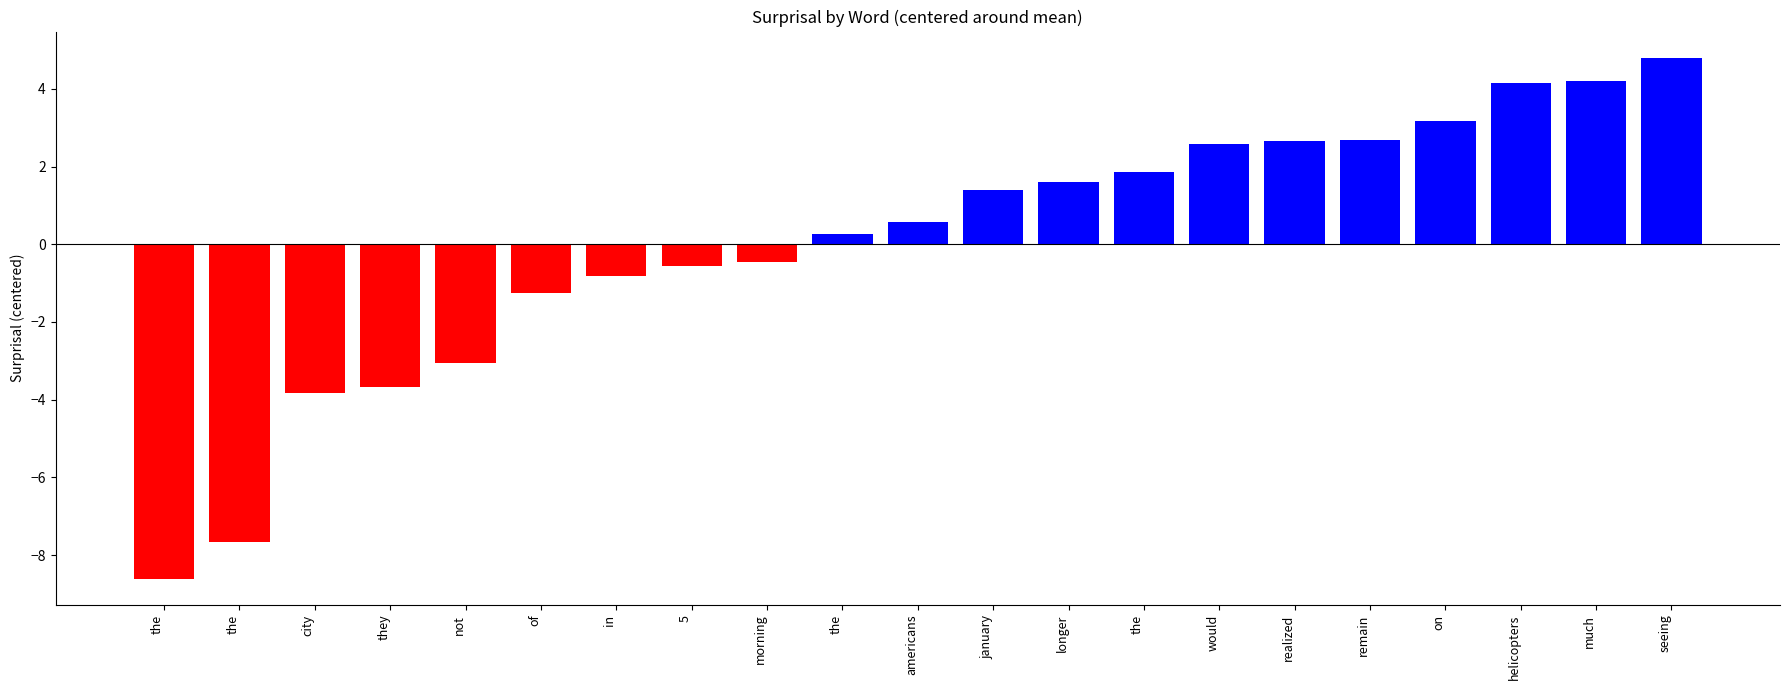

What is the smallest value displayed?

-8.6